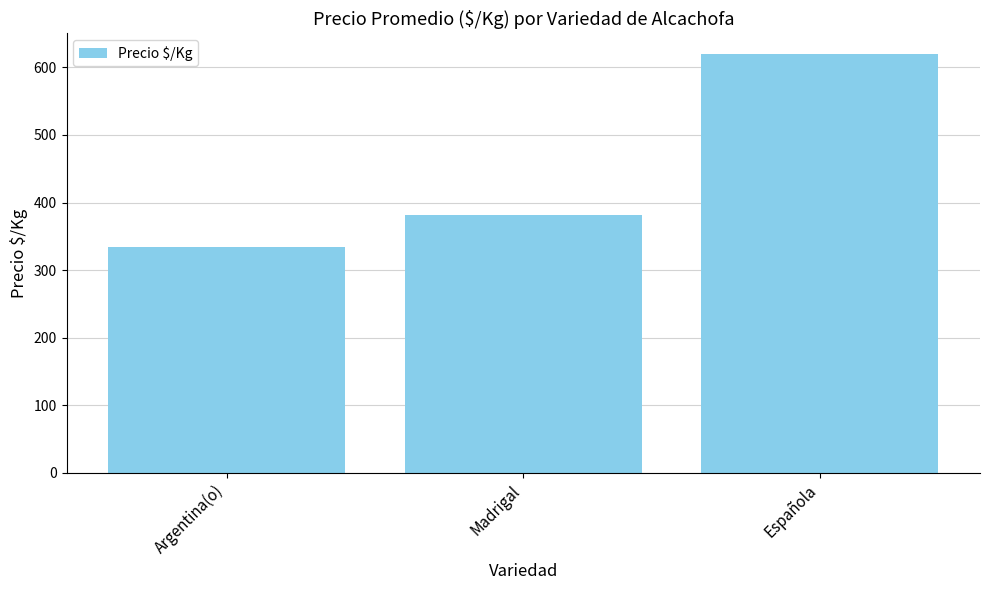

Where does the data first go above 381?

Madrigal